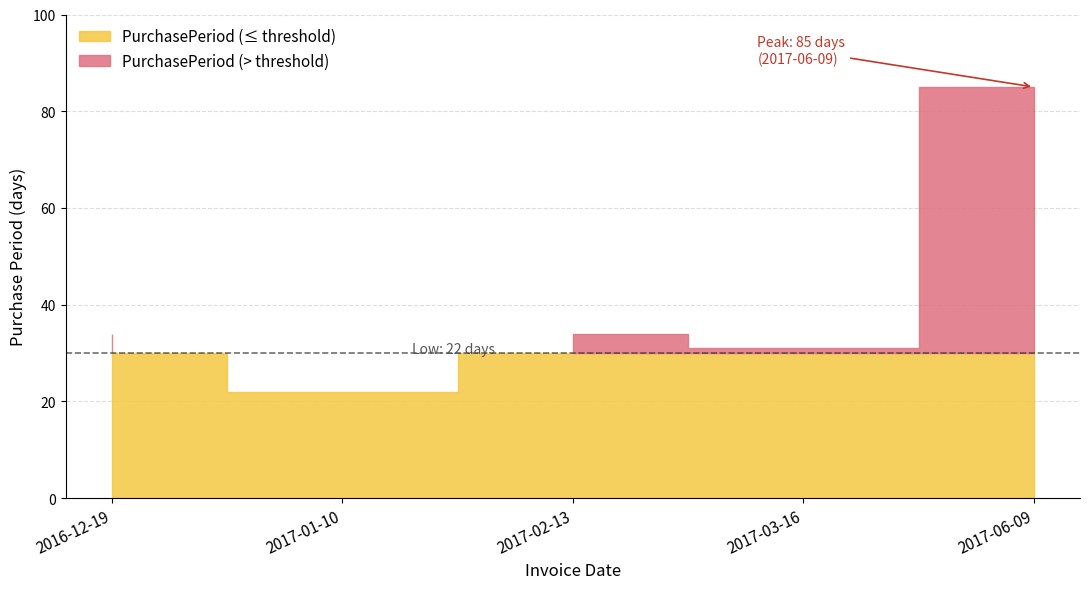

List the labels in order of value, smallest first.

2017-01-10, 2017-03-16, 2016-12-19, 2017-02-13, 2017-06-09